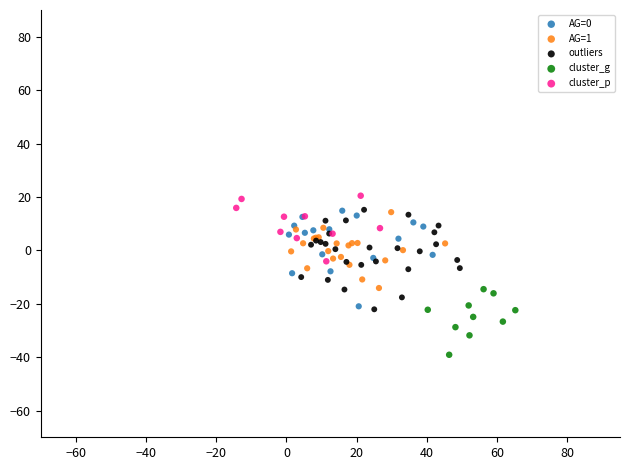

Which series reaches the maximum Y coordinate?

cluster_p